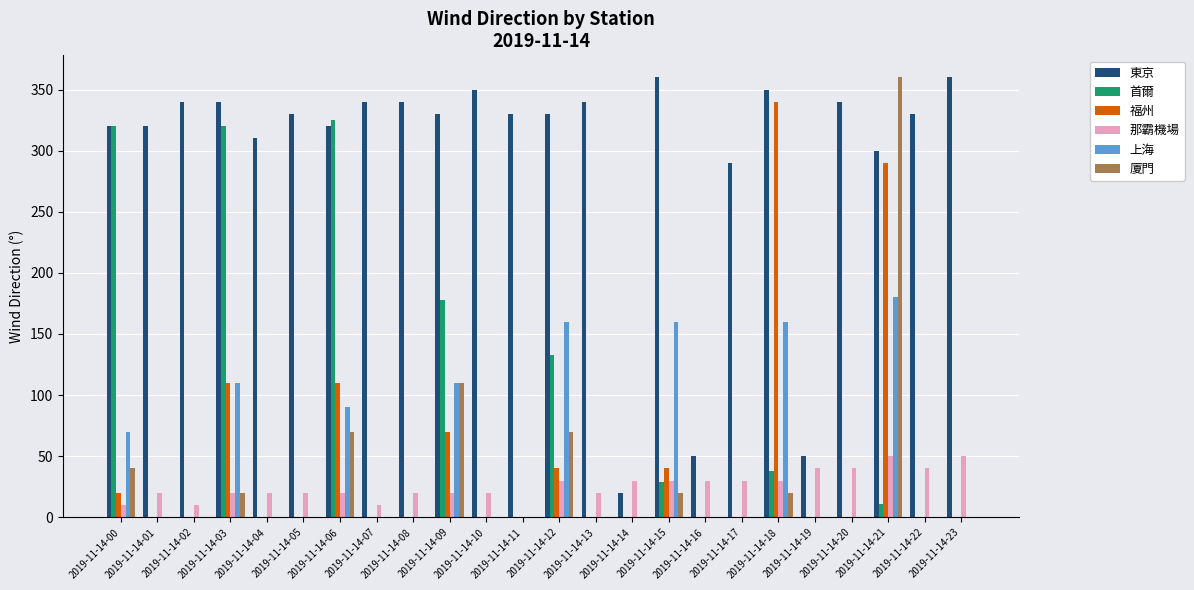

What is the total value across all series at 2019-11-14-17?

320